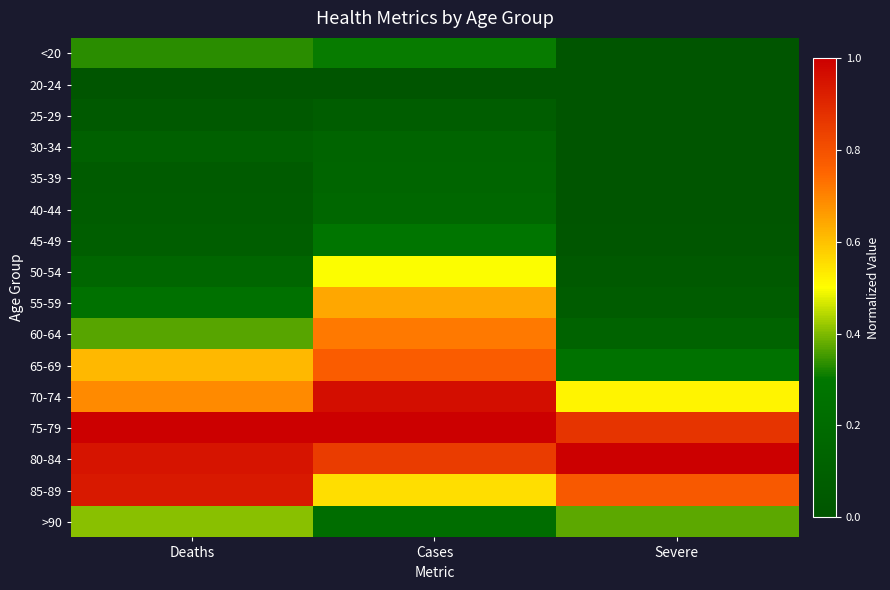

At which category is the sum across all series the highest?

Cases